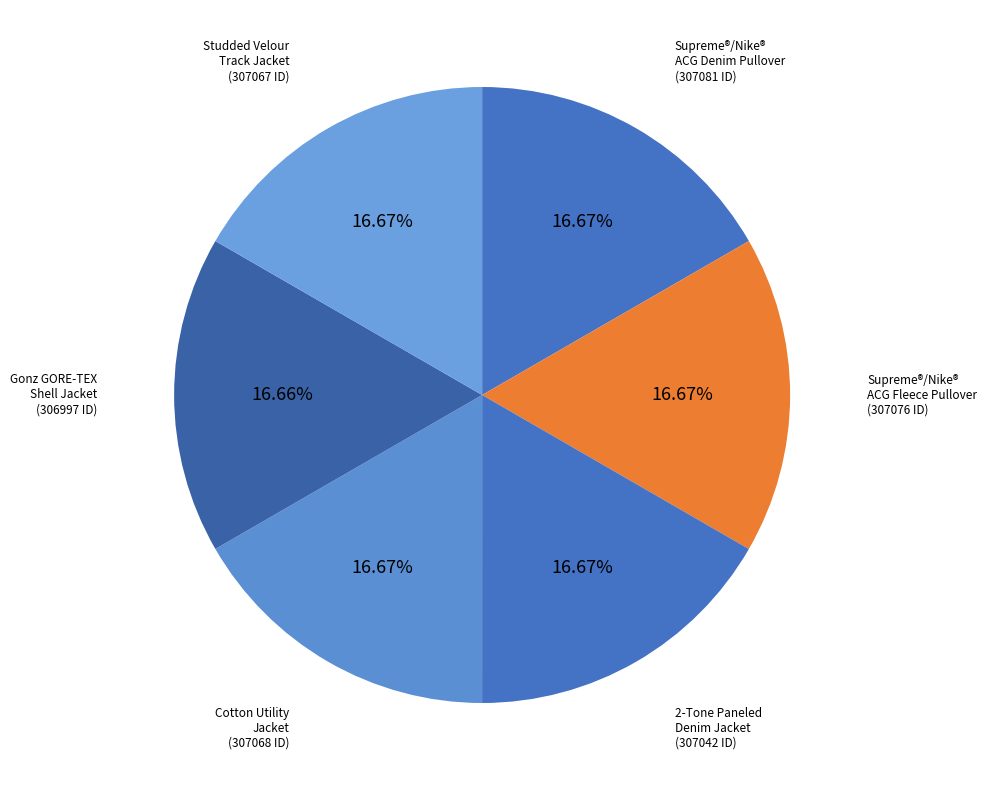

Approximately how many times larger is the value at Cotton Utility Jacket compared to Studded Velour Track Jacket?

1.0